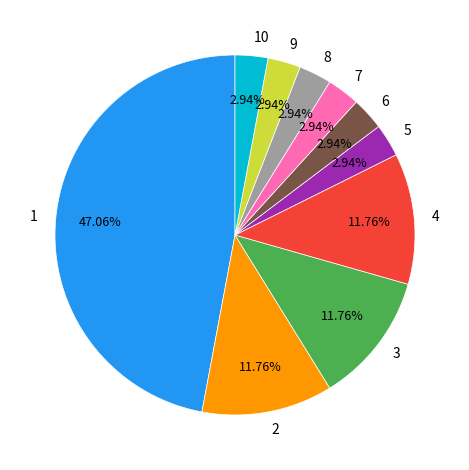

Is 8 the majority of the pie?

No